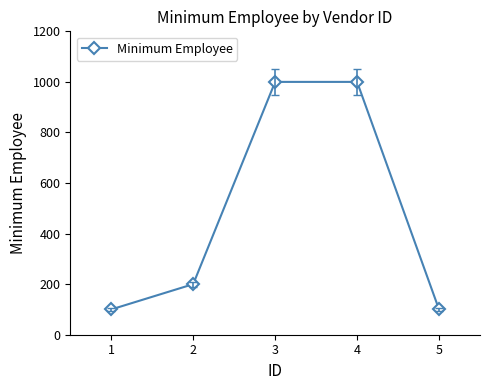

Does the chart have visible grid lines?

No